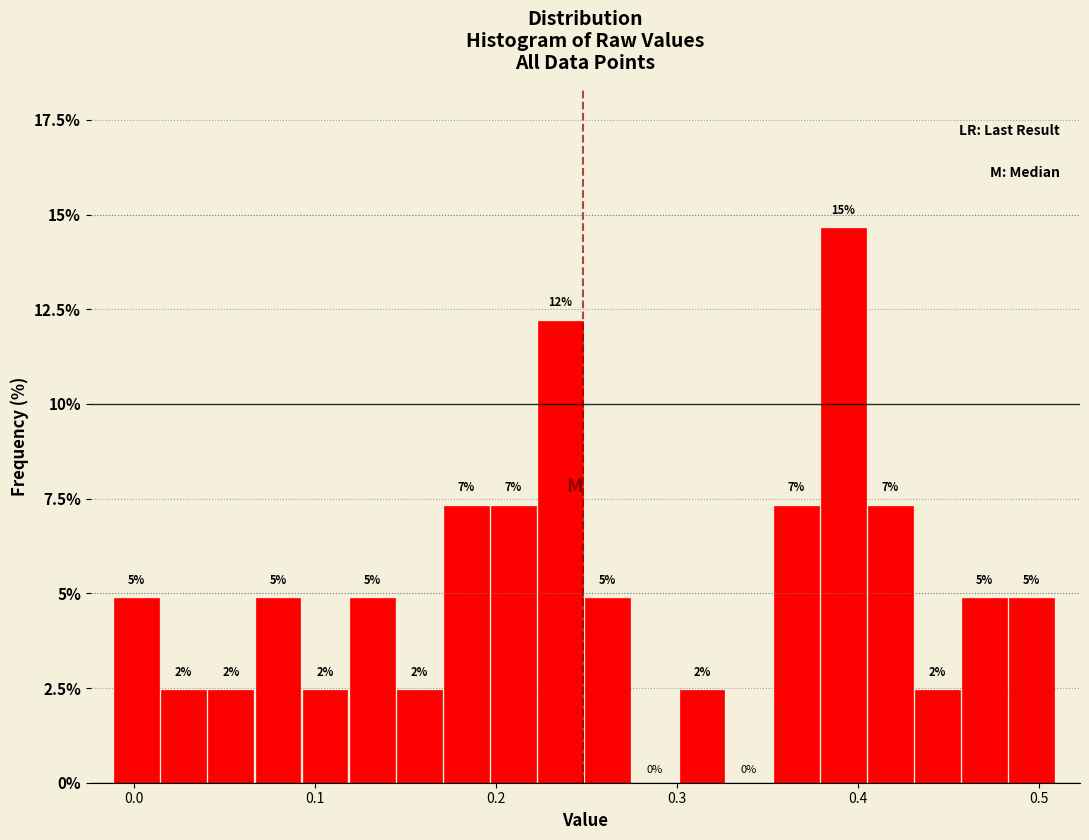

Read against the x-axis, roughly where is the centre of the tallest bar?

0.39